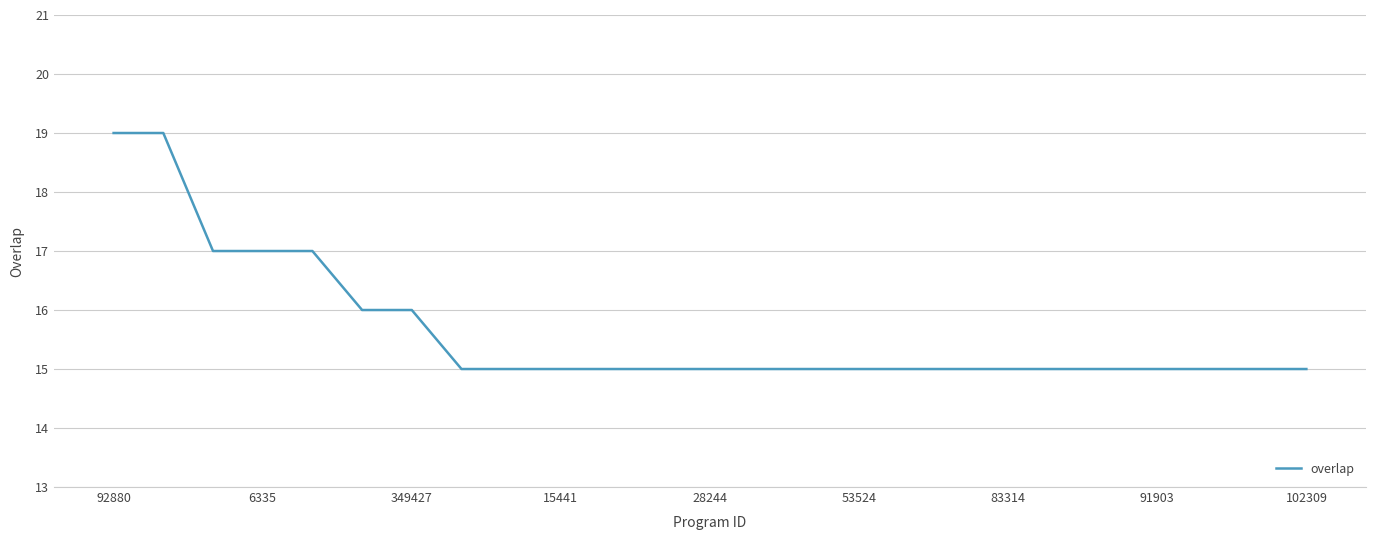

How many categories are shown in the chart?

25